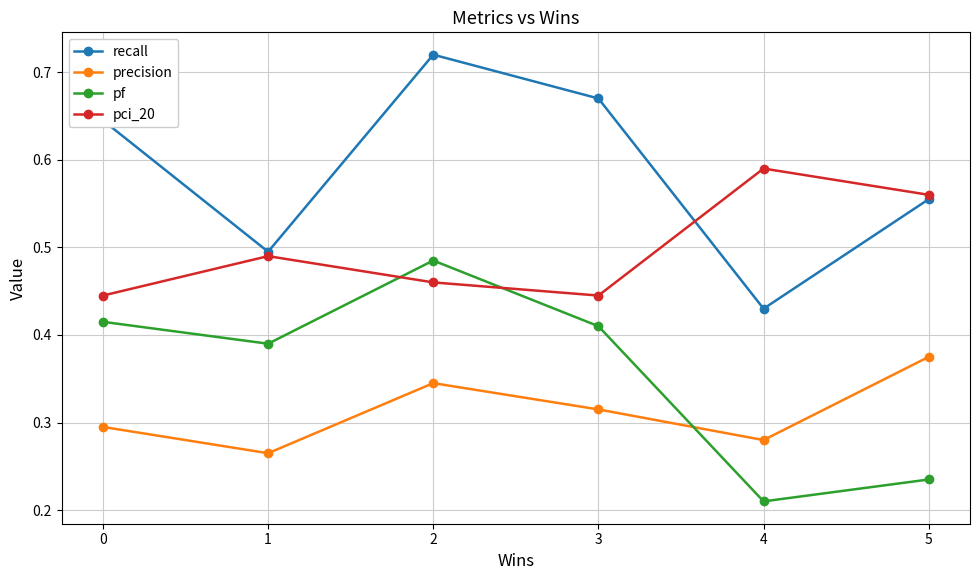

Which label corresponds to the largest value in the chart?

2